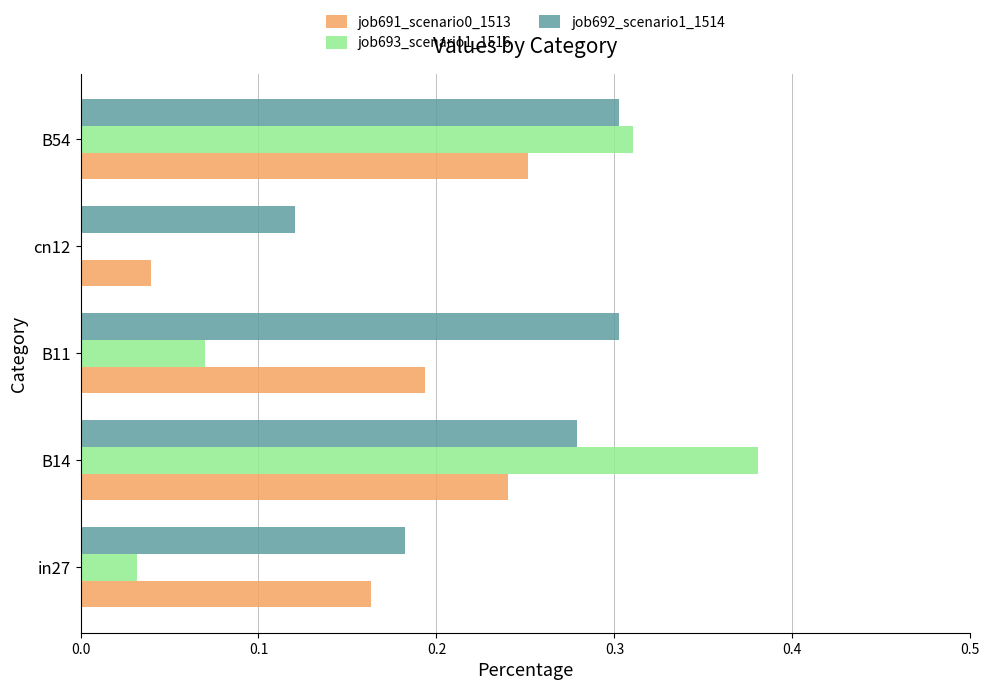

Which series changed the most between B14 and B54?

job693_scenario1_1516